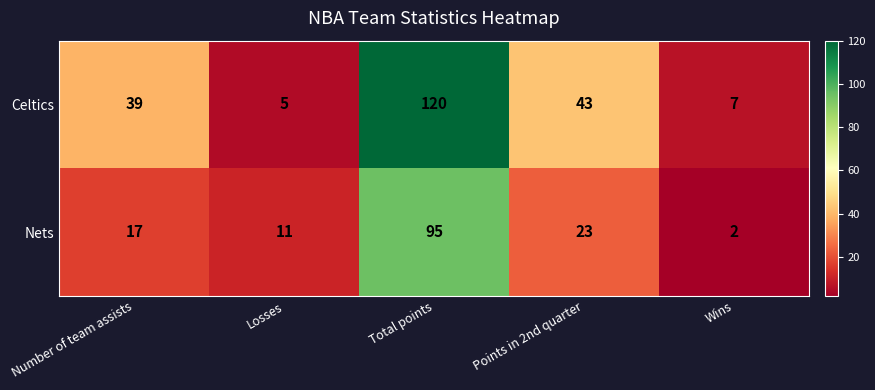

At which label is Nets closest to 48?

Points in 2nd quarter